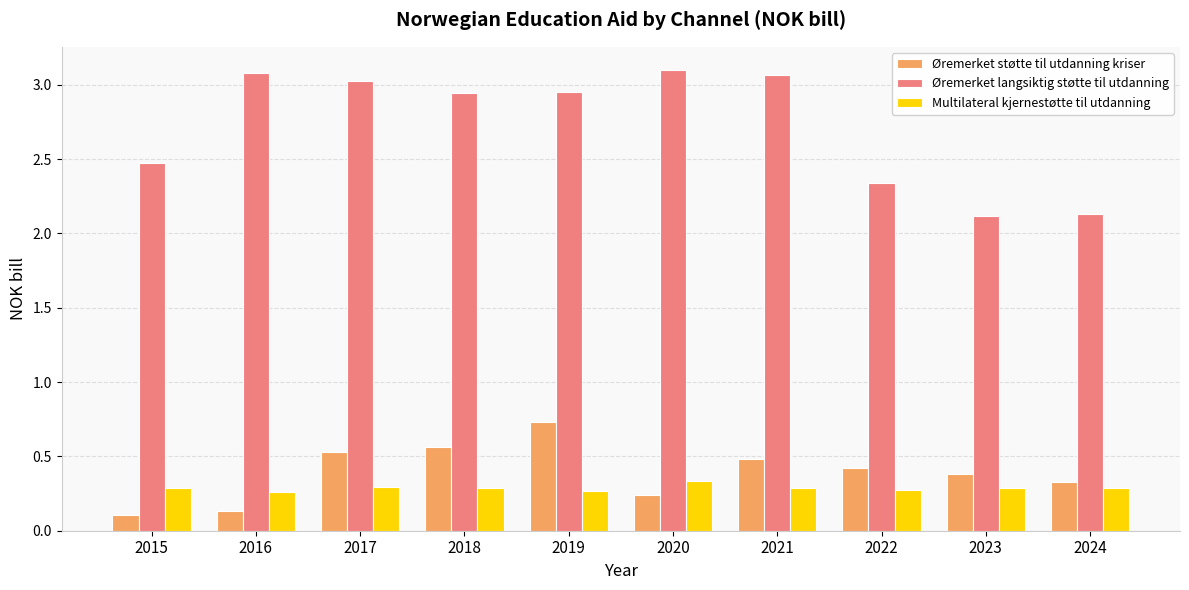

Which category has the highest value in the Multilateral kjernestøtte til utdanning series?

2020